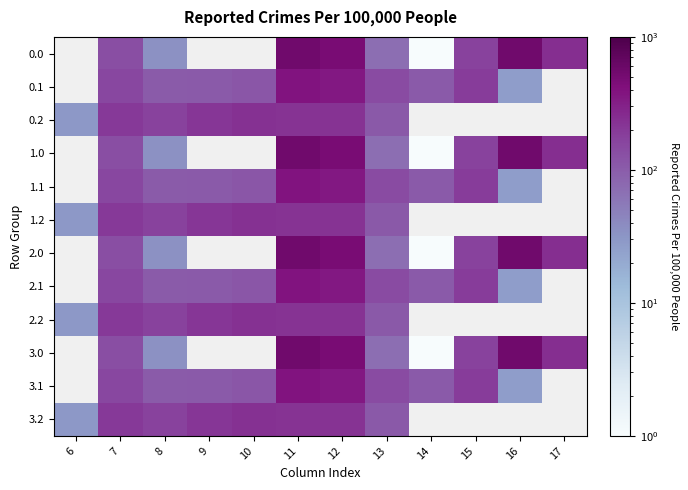

What is the difference between the maximum and minimum values in the 3.2 series?

198.7